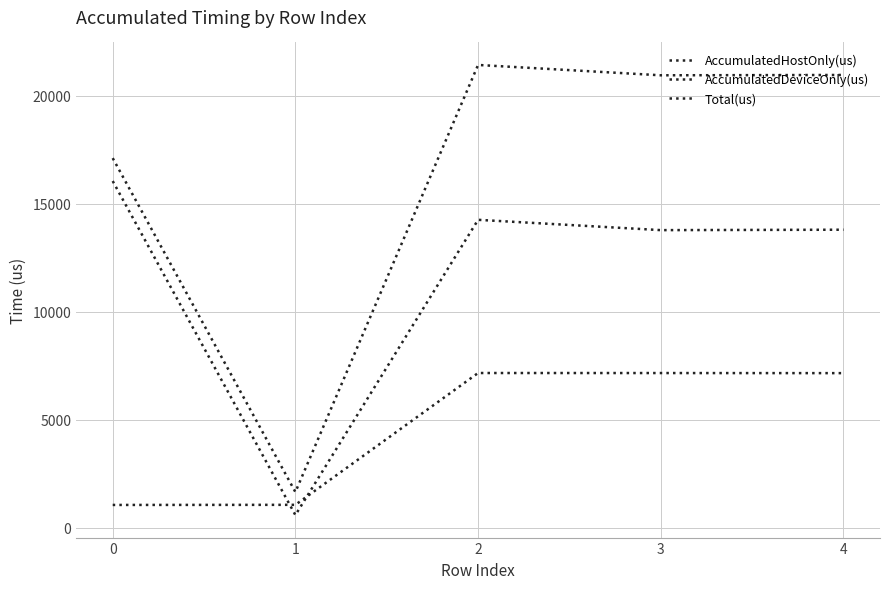

What is the total value across all series at 0?

34240.0